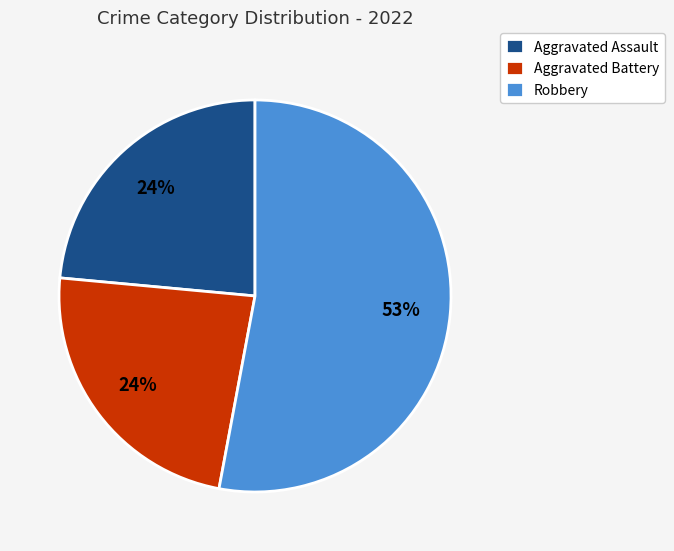

Do Aggravated Battery and Aggravated Assault together represent more than half of the pie?

No